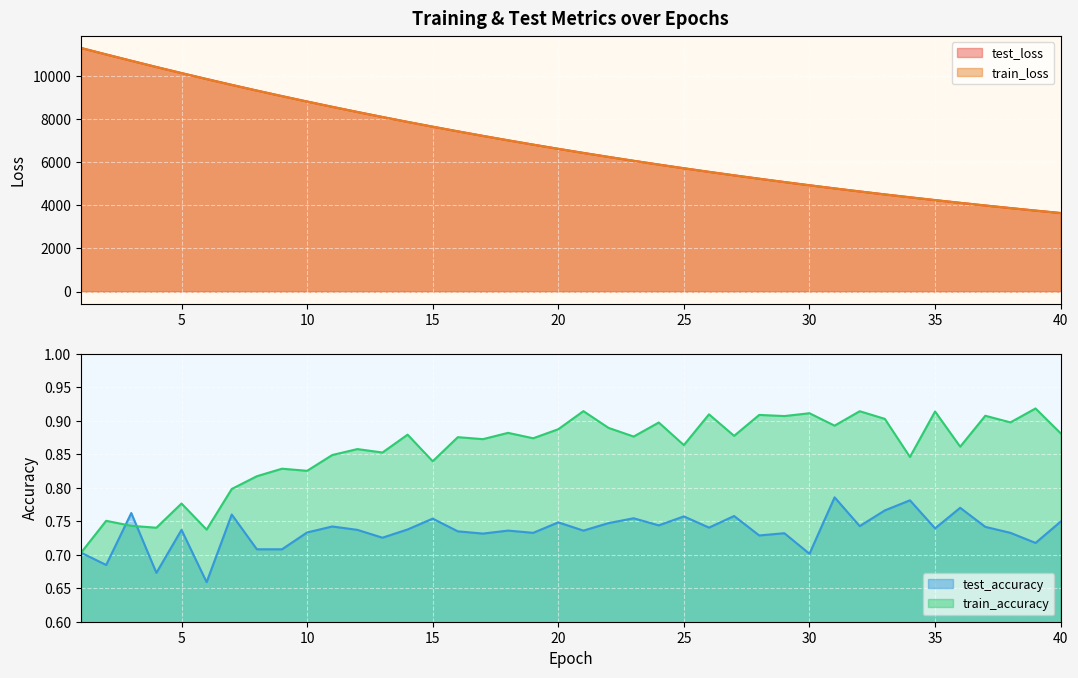

True or false: train_accuracy and test_loss cross at least once.

False